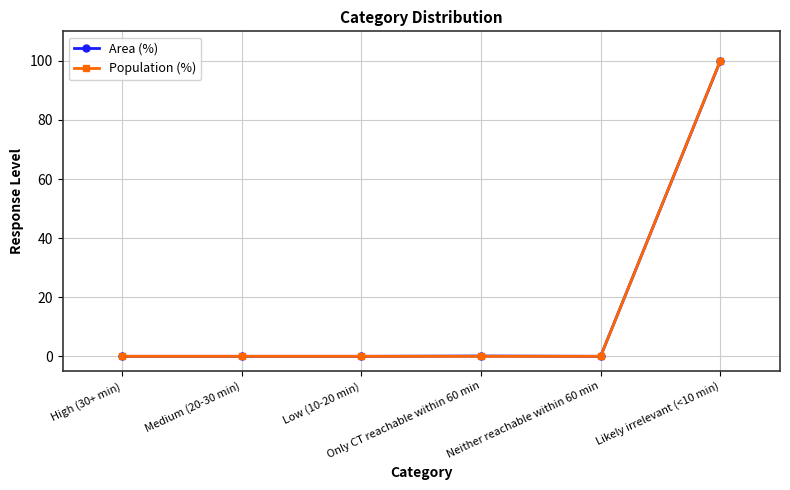

The value of Area (%) at Low (10-20 min) is 0.0. True or false?

True